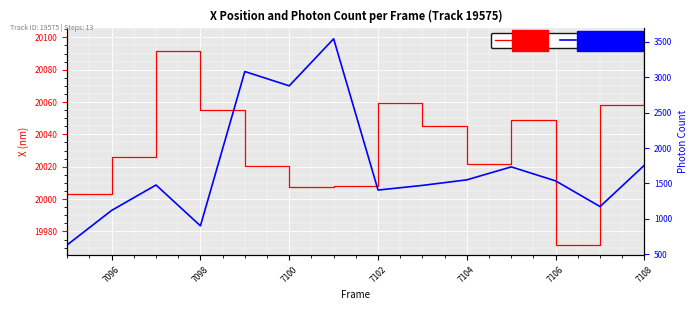

Which series has the largest total across all categories?

X (nm)